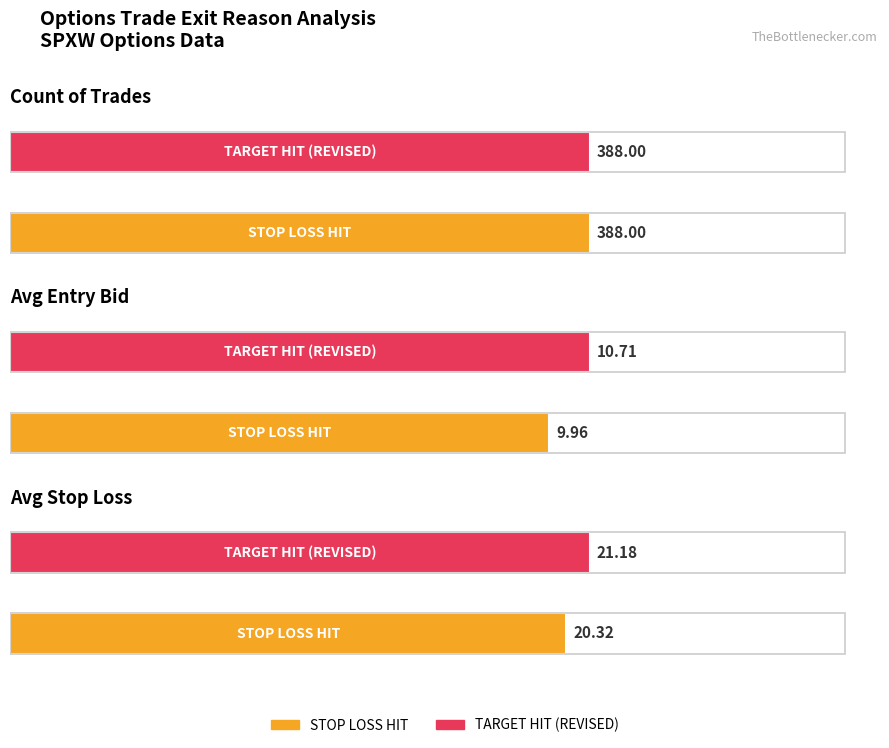

Is it true that TARGET HIT (REVISED) equals 10.2 at sl?

False